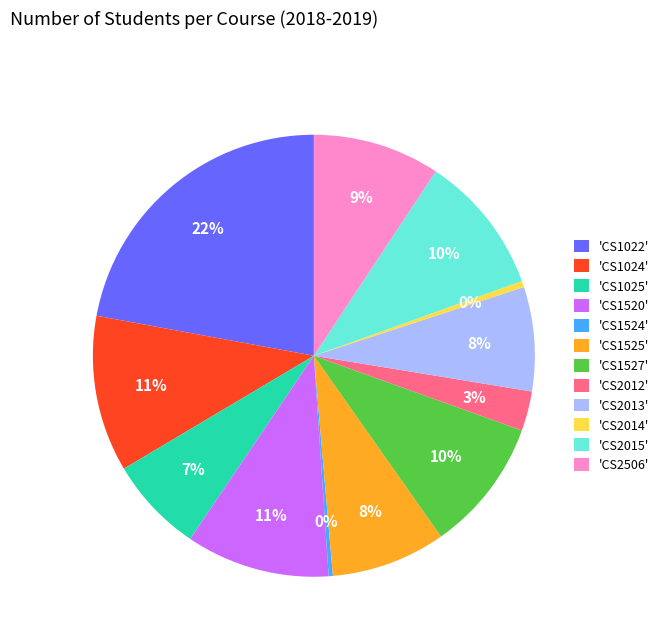

True or false: 'CS1025' accounts for 7% of the total.

True